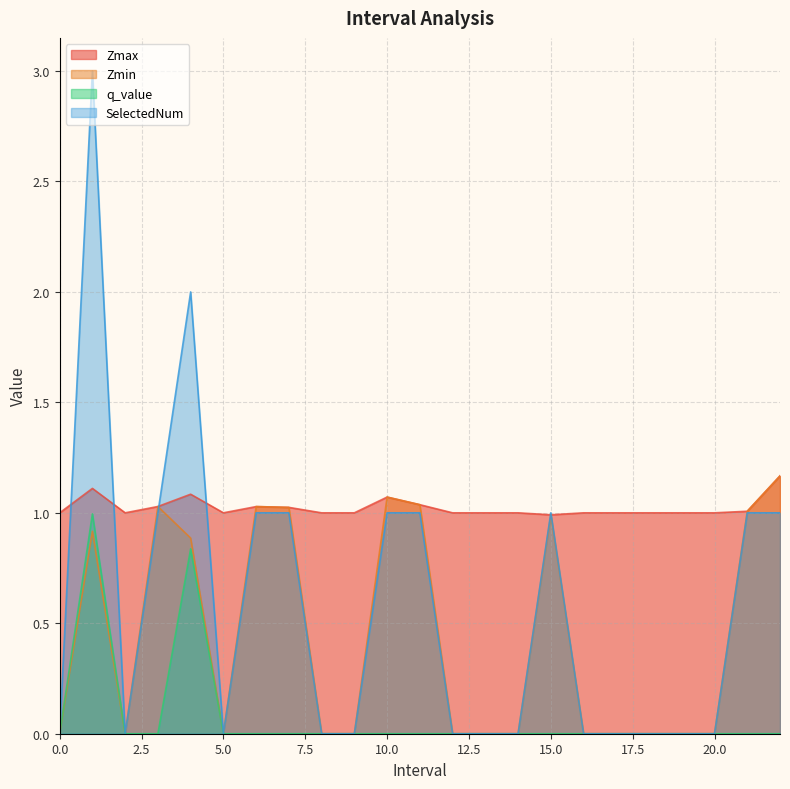

Reading left to right, transcribe all the data shown in this chart.

Zmax: 0=1.0	1.0=1.1	2=1.0	3.0=1.0	4.0=1.1	5=1.0	6.0=1.0	7.0=1.0	8=1.0	9=1.0	10.0=1.1	11.0=1.0	12=1.0	13=1.0	14=1.0	15.0=1.0	16=1.0	17=1.0	18=1.0	19=1.0	20=1.0	21.0=1.0	22.0=1.2
Zmin: 0=0.0	1.0=0.9	2=0.0	3.0=1.0	4.0=0.9	5=0.0	6.0=1.0	7.0=1.0	8=0.0	9=0.0	10.0=1.1	11.0=1.0	12=0.0	13=0.0	14=0.0	15.0=1.0	16=0.0	17=0.0	18=0.0	19=0.0	20=0.0	21.0=1.0	22.0=1.2
q_value: 0=0.0	1.0=1.0	2=0.0	3.0=-0.0	4.0=0.8	5=0.0	6.0=-0.0	7.0=-0.0	8=0.0	9=0.0	10.0=-0.0	11.0=-0.0	12=0.0	13=0.0	14=0.0	15.0=-0.0	16=0.0	17=0.0	18=0.0	19=0.0	20=0.0	21.0=-0.0	22.0=-0.0
SelectedNum: 0=0.0	1.0=3.0	2=0.0	3.0=1.0	4.0=2.0	5=0.0	6.0=1.0	7.0=1.0	8=0.0	9=0.0	10.0=1.0	11.0=1.0	12=0.0	13=0.0	14=0.0	15.0=1.0	16=0.0	17=0.0	18=0.0	19=0.0	20=0.0	21.0=1.0	22.0=1.0